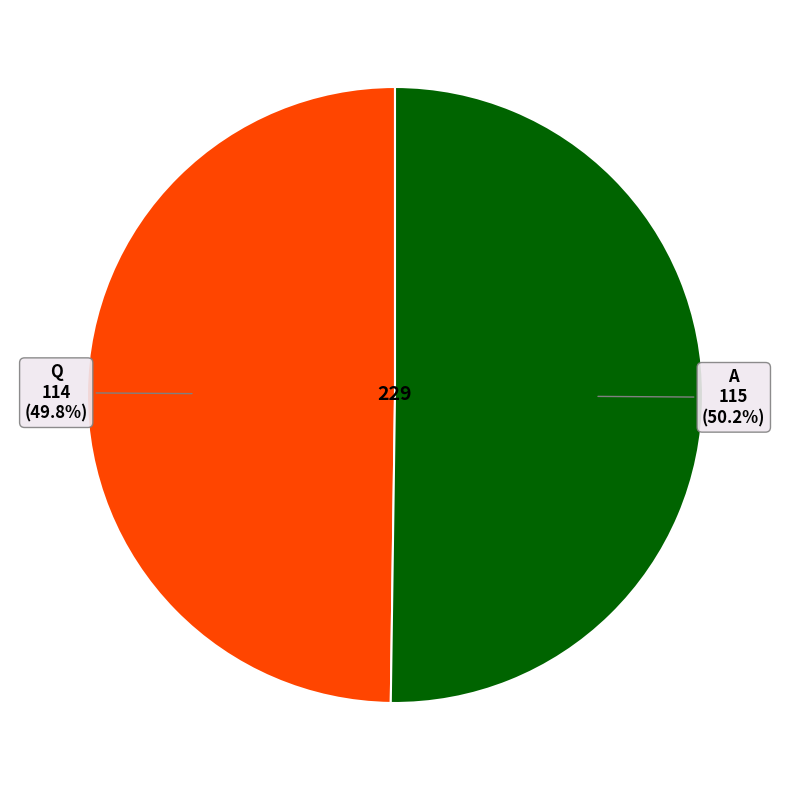

Does any single category account for the majority?

Yes